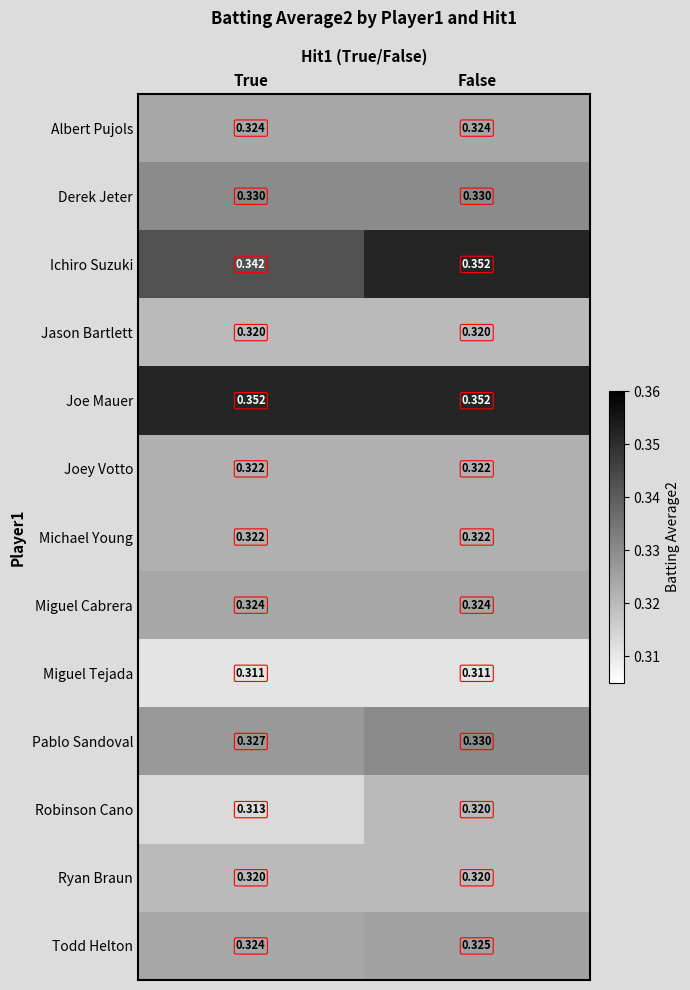

At which category is the sum across all series the highest?

False